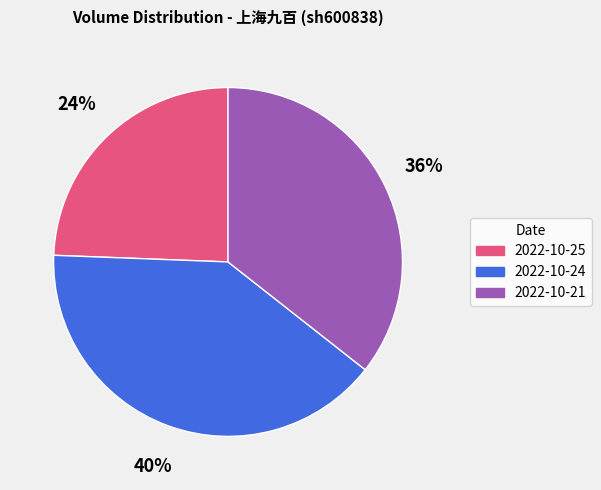

Is the sum of 2022-10-24 and 2022-10-25 greater than half?

Yes